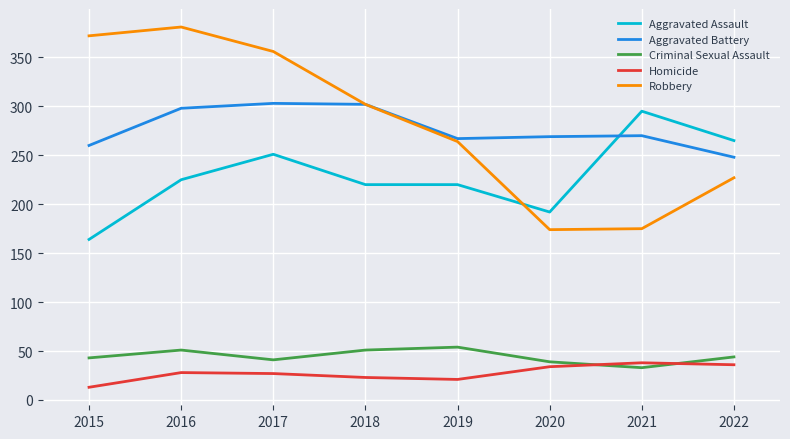

True or false: Robbery and Homicide cross at least once.

False